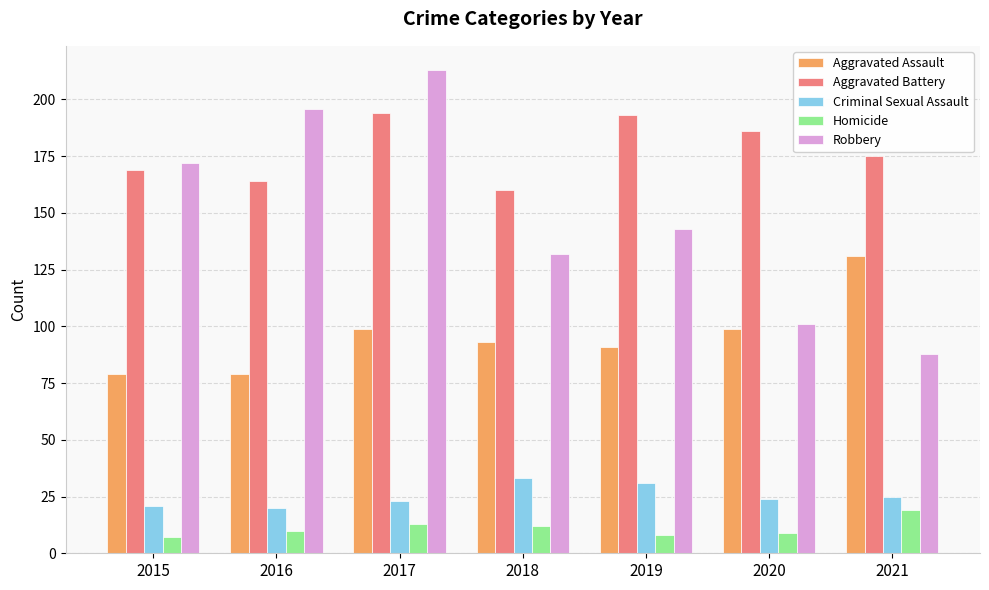

List the series in order of their peak value, lowest first.

Homicide, Criminal Sexual Assault, Aggravated Assault, Aggravated Battery, Robbery